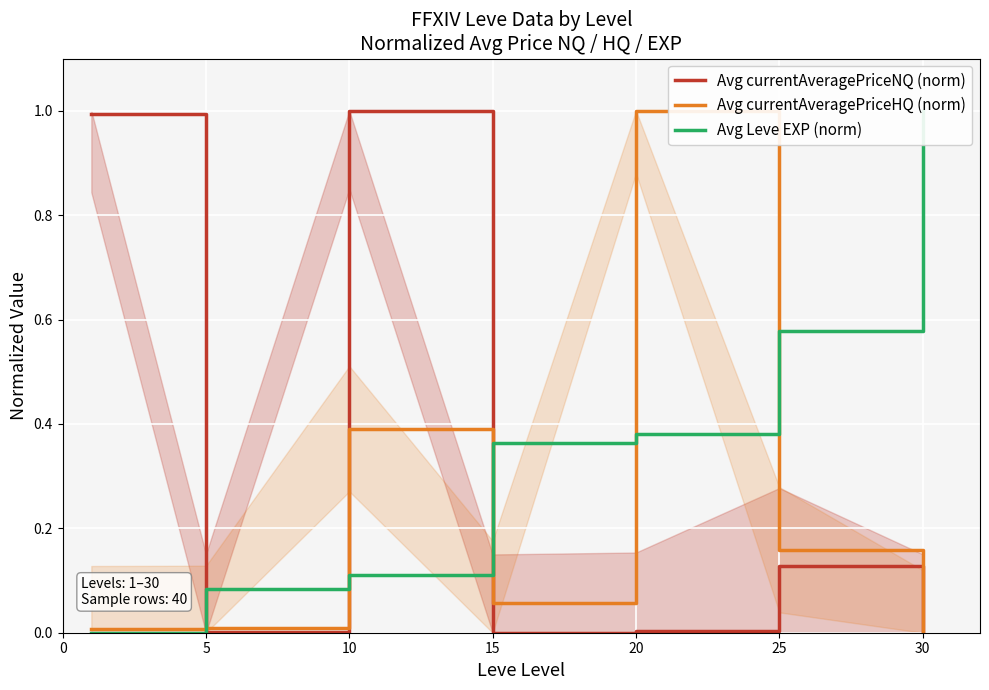

At which label does Avg currentAveragePriceHQ (norm) reach its minimum?

30